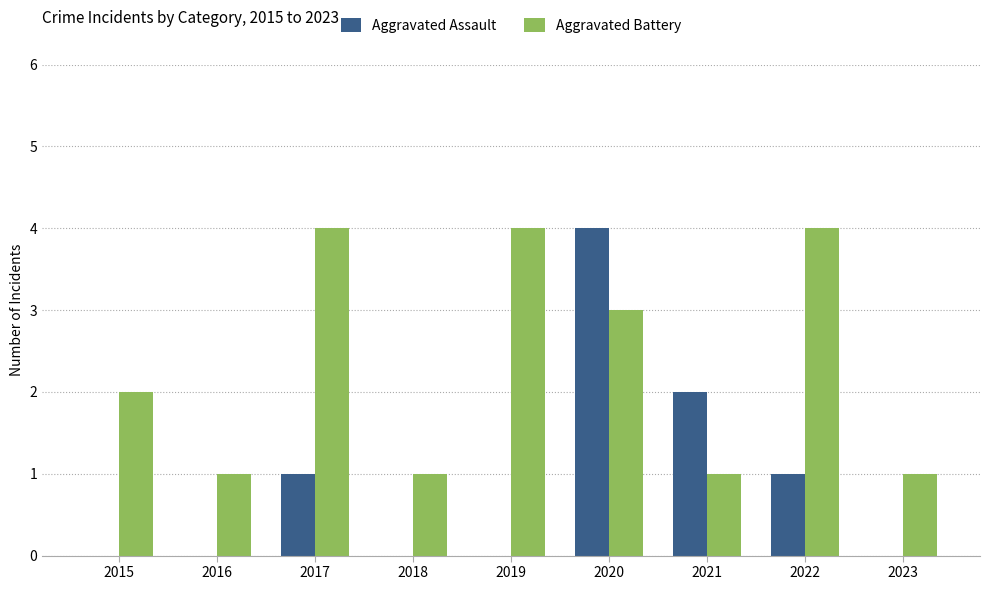

Which series has the largest range (max minus min)?

Aggravated Assault